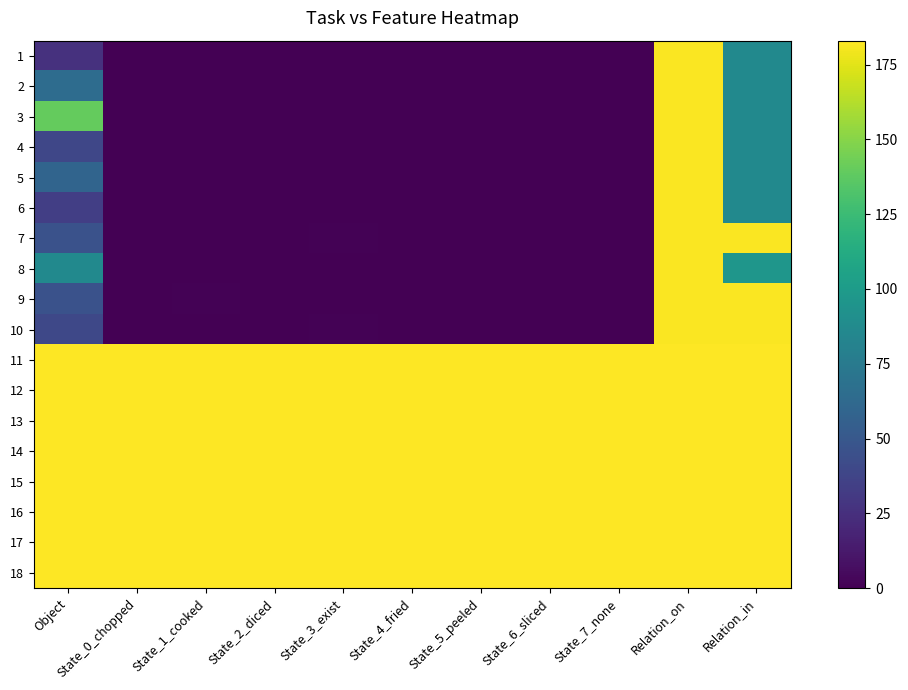

How many categories are shown in the chart?

11